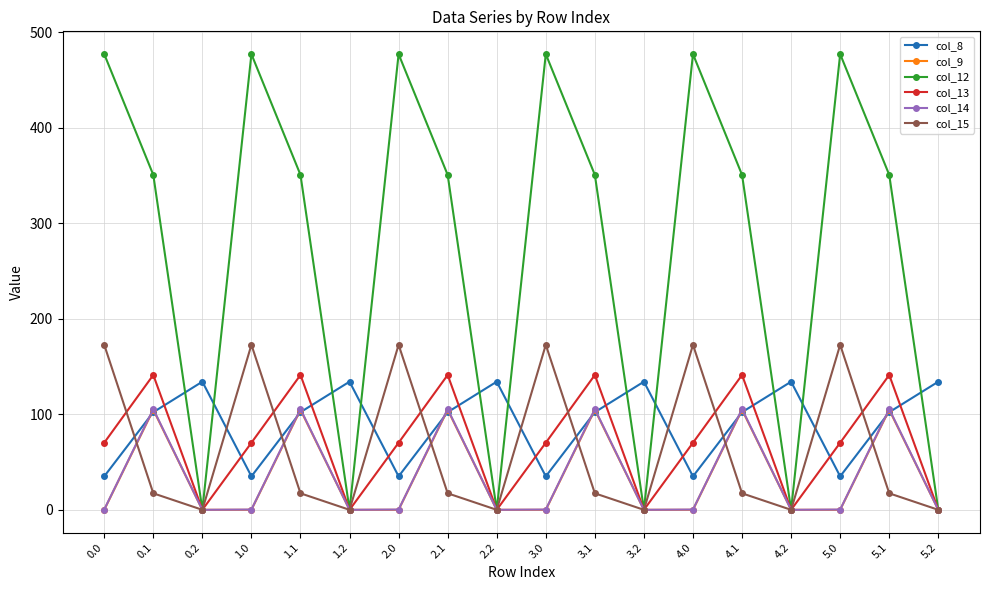

After their last crossing, which series has the higher values: col_15 or col_8?

col_8